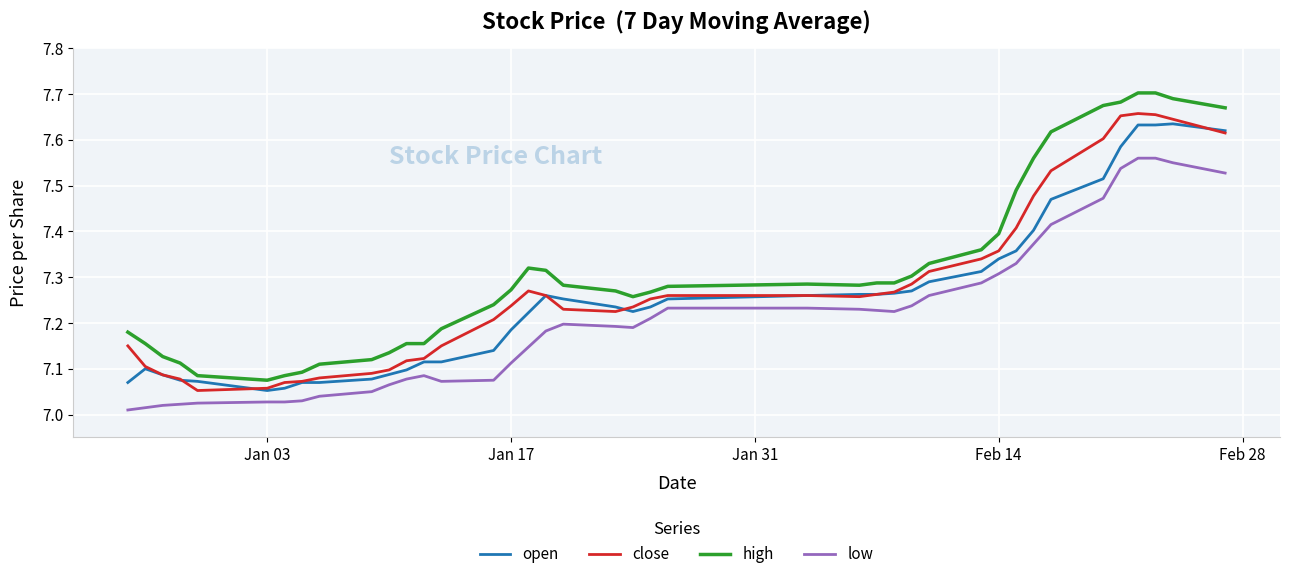

Count the high values in the range 7 to 8.

40